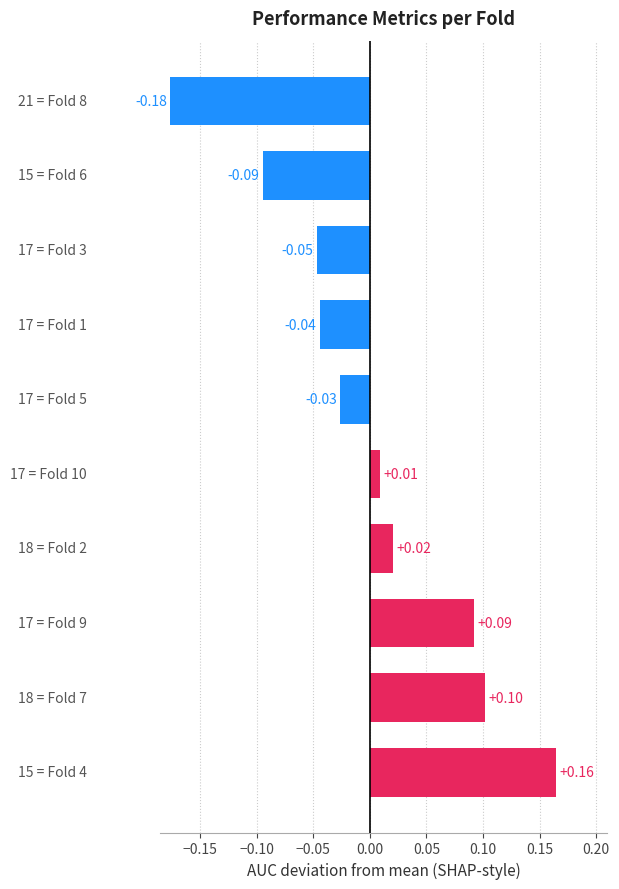

Count the number of categories in the chart.

10